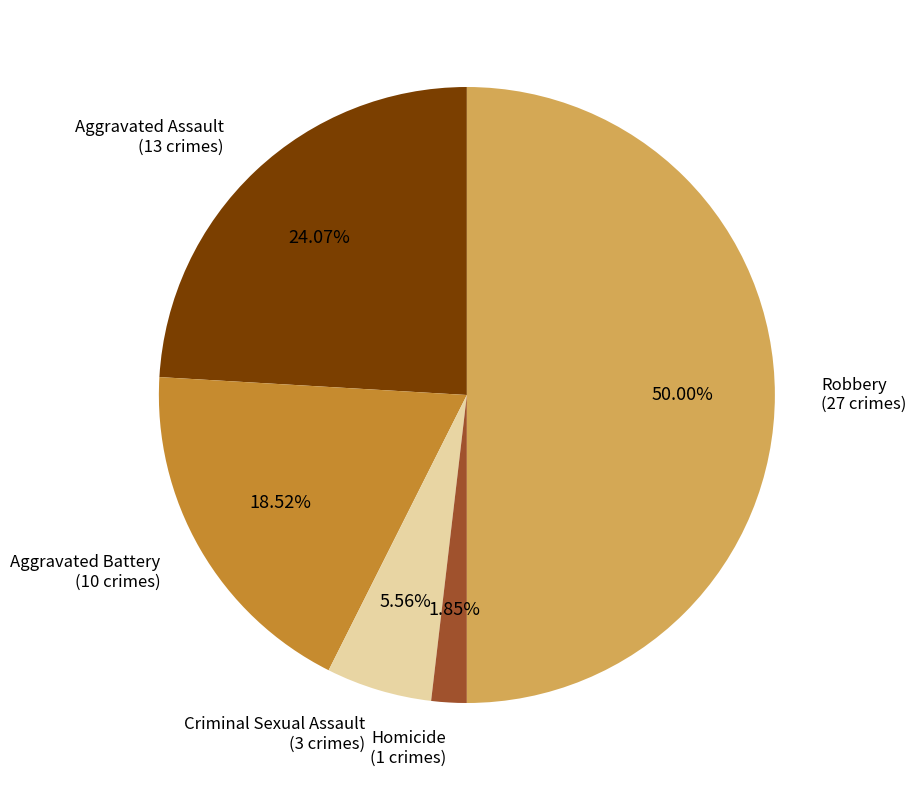

What percentage do Robbery and Aggravated Assault together represent?

74.1%